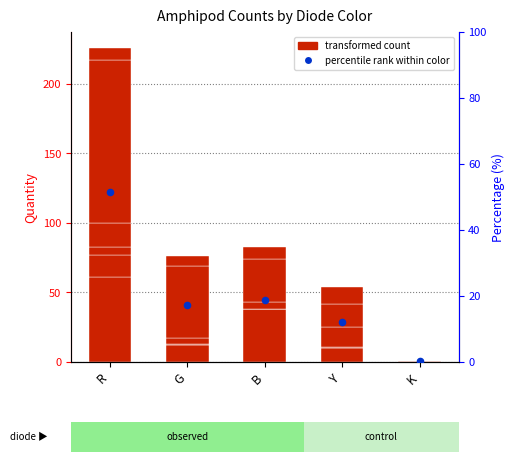

Is the value of percentile rank within color at K greater than the value of Gmelinoides fasciatus at Y?

No